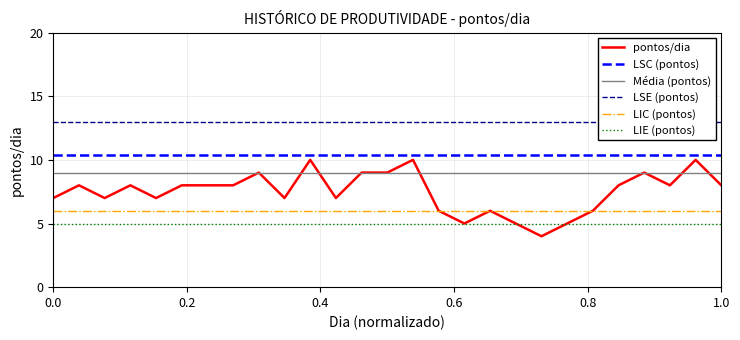

What is the average value of the pontos/dia series?

7.5